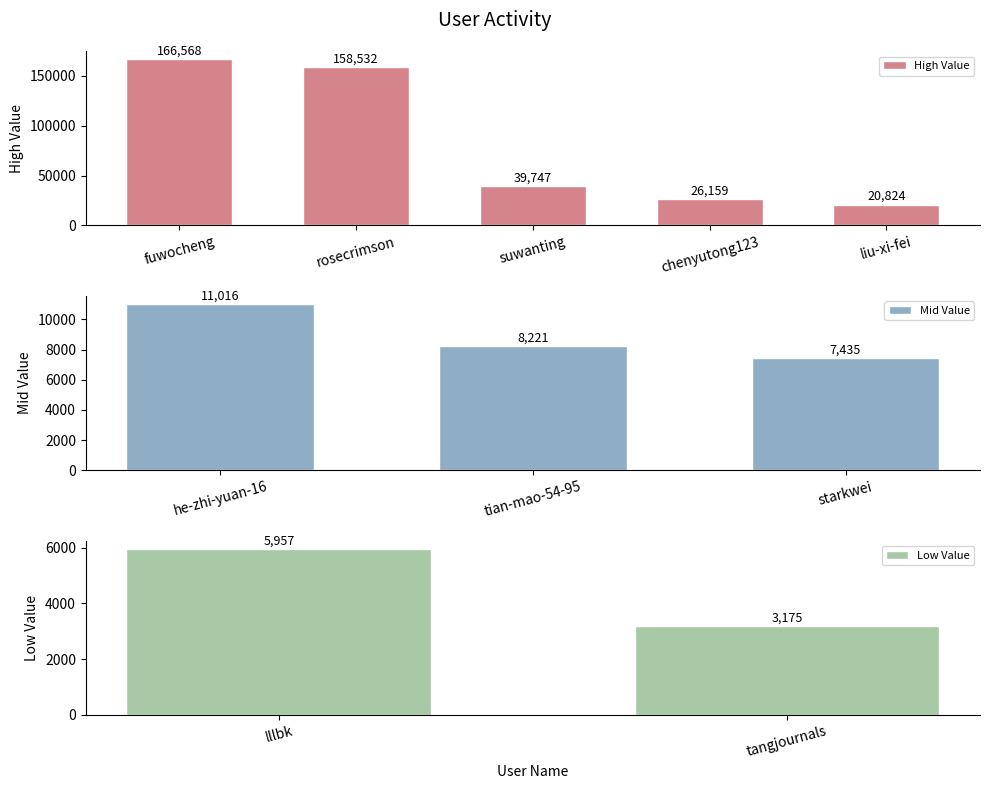

Read the High Value value at suwanting, to the nearest 100.

39700